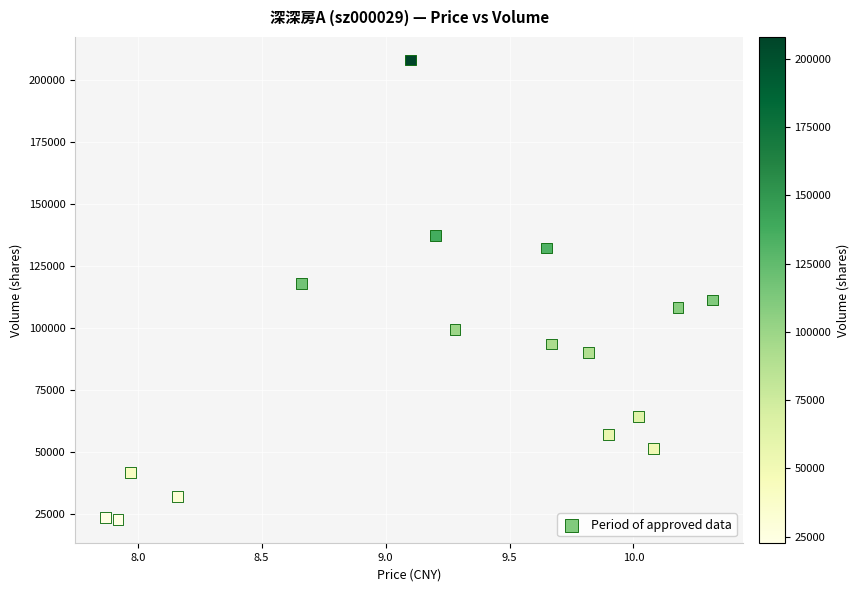

Count the number of points in this scatter plot.

16